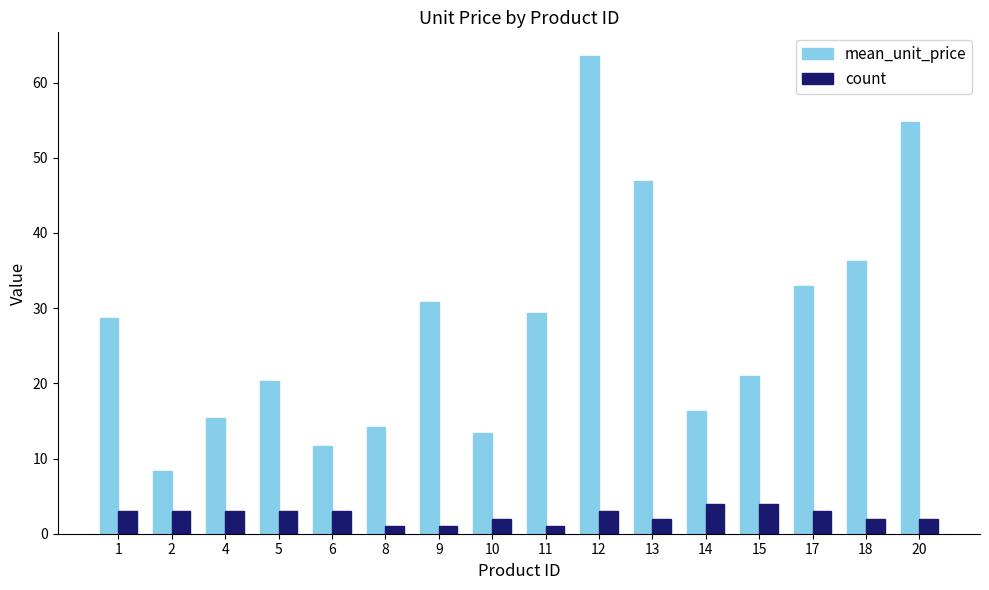

The mean_unit_price series shows 32.9 at 17. True or false?

True